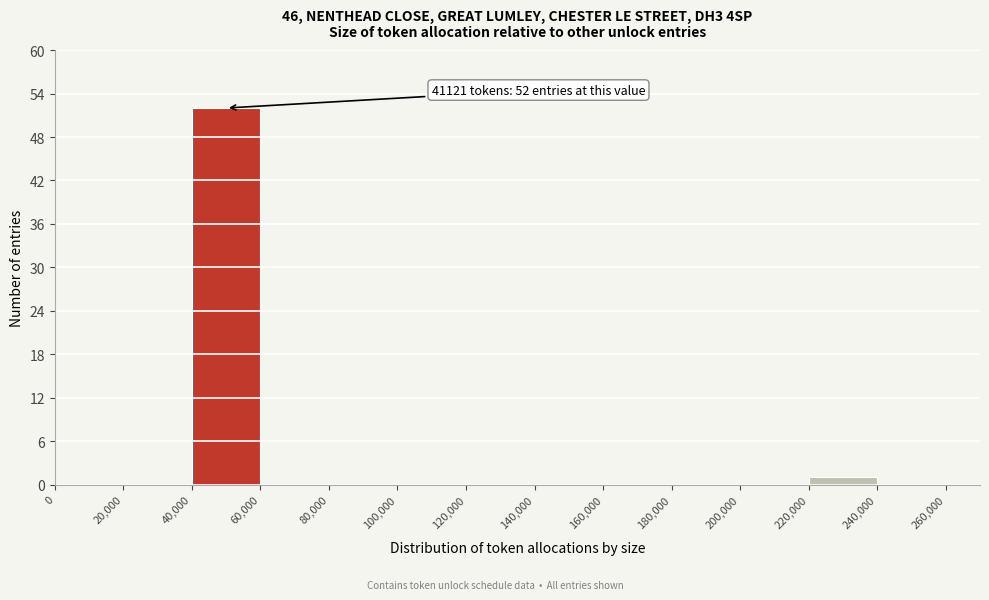

Which range on the x-axis has the tallest bar?

40,000 to 60,000